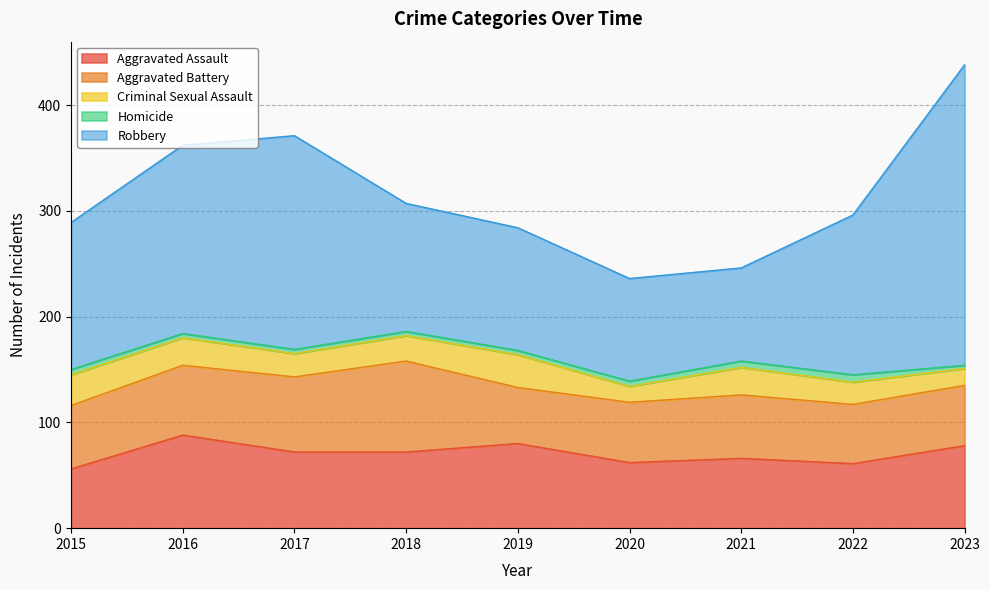

True or false: Homicide and Criminal Sexual Assault intersect in this chart.

False